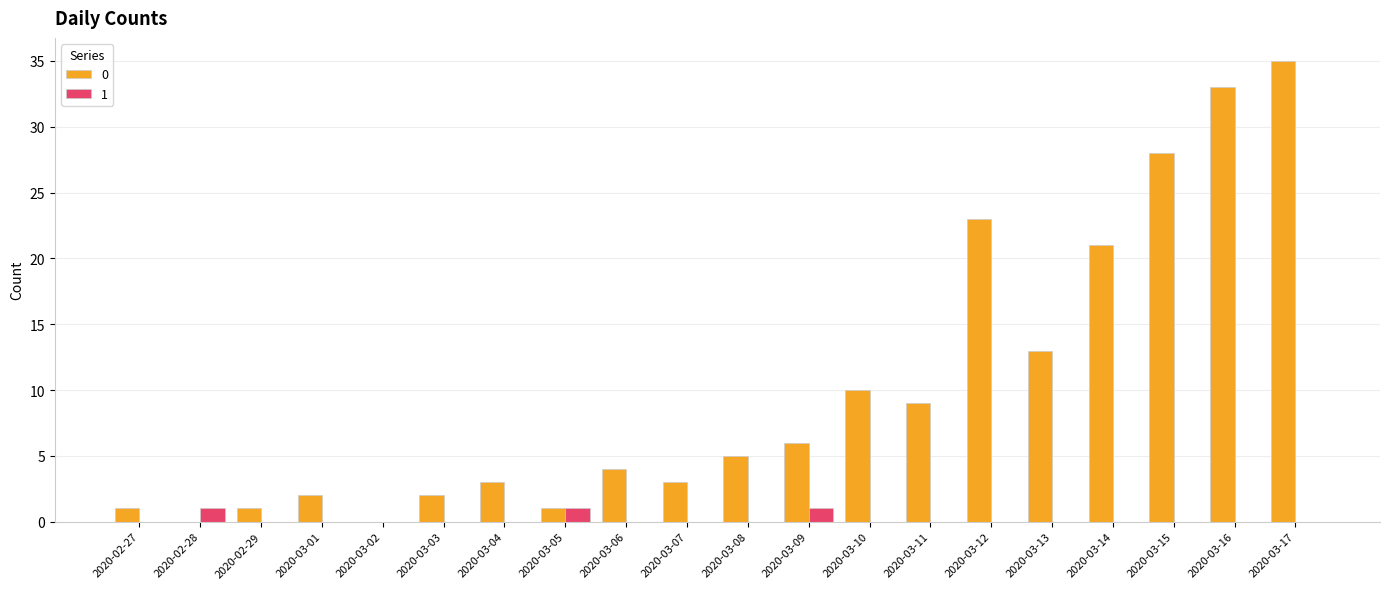

True or false: 0 has a value of 0 at 2020-02-28.

True